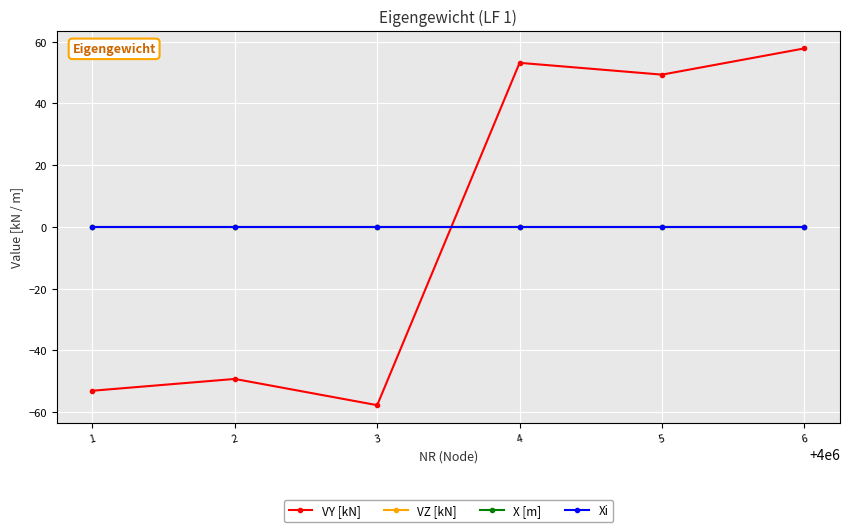

Is this an area chart (filled region under the line)?

No